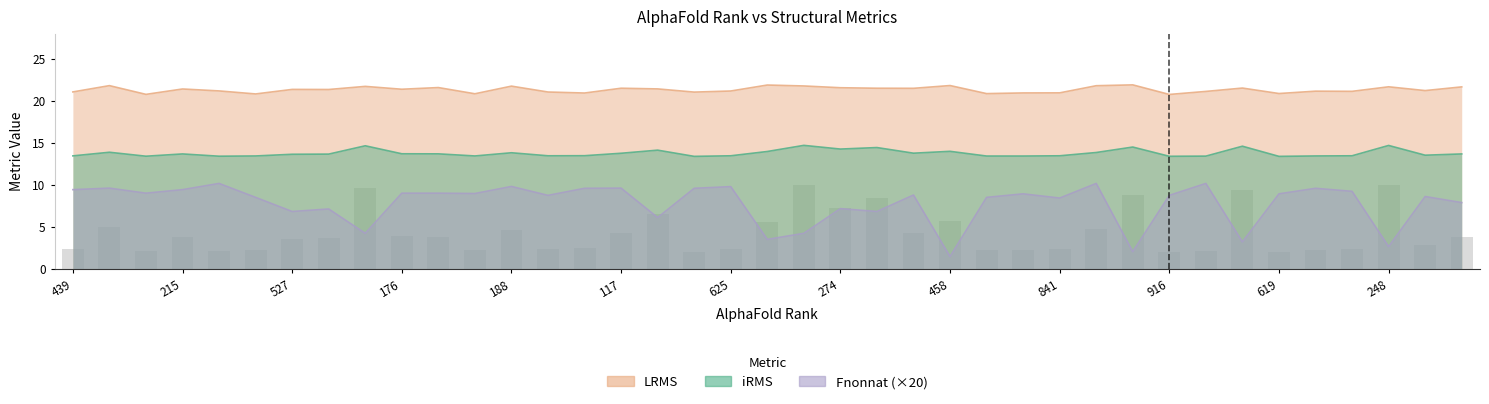

Count the number of categories in the chart.

39